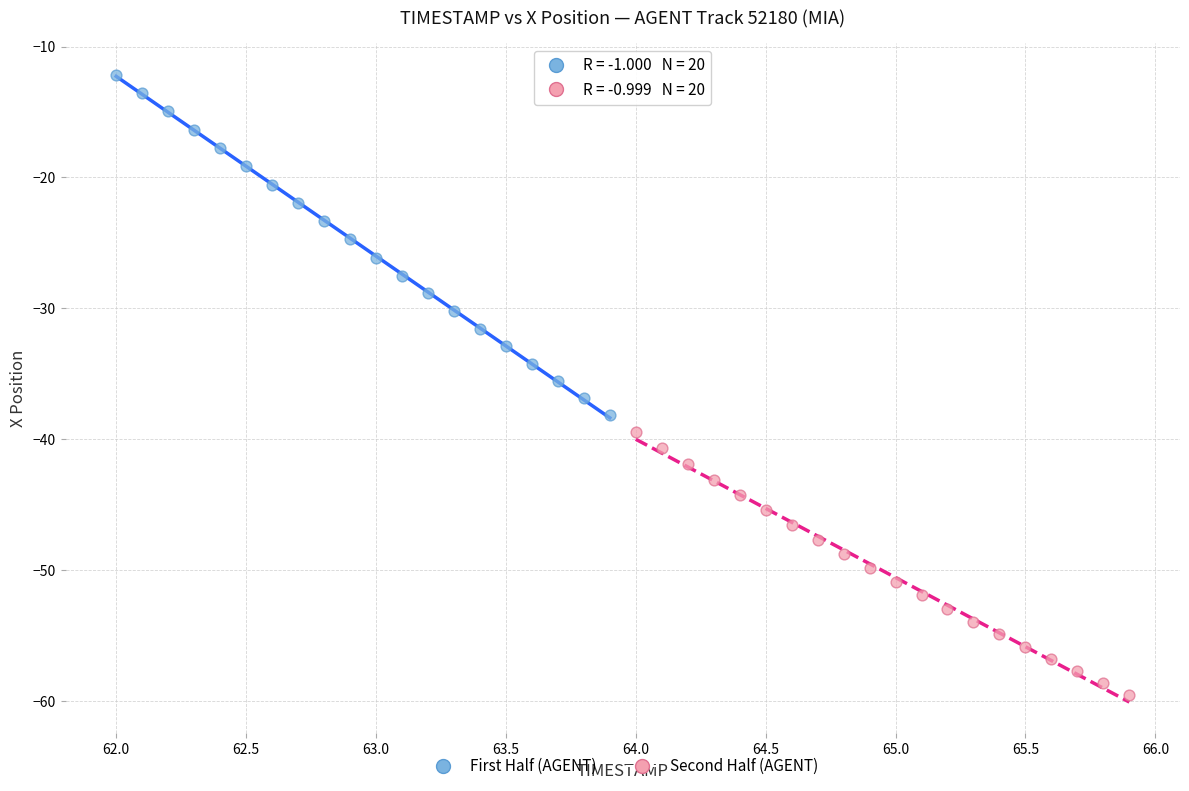

What are all the series names shown in the legend?

First Half (AGENT), Second Half (AGENT)